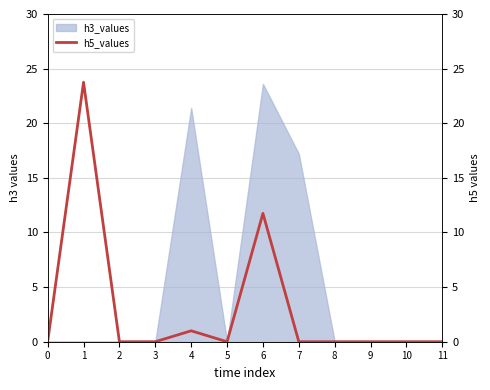

How many lines are shown in the chart?

1